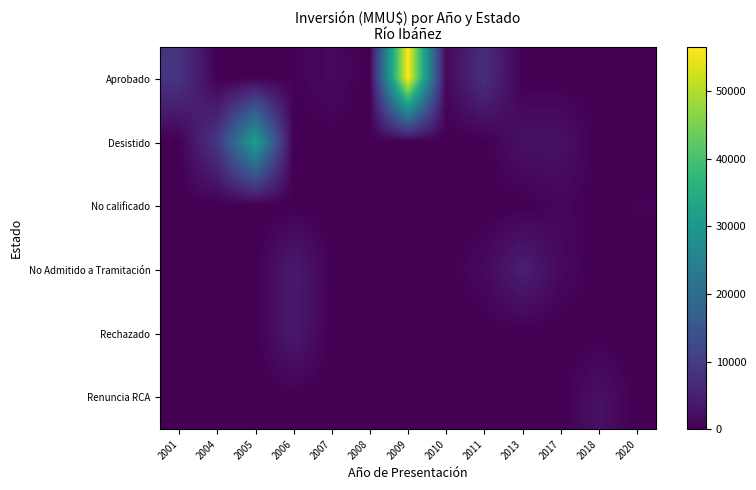

At how many categories does at least one series exceed 15322?

2